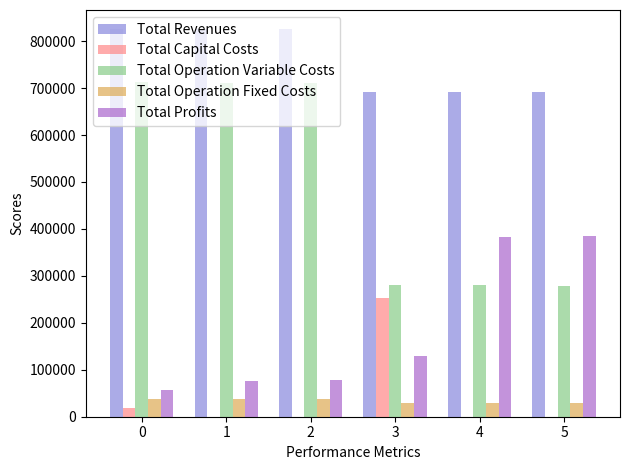

What is the highest value of the Total Profits series?

384150.7